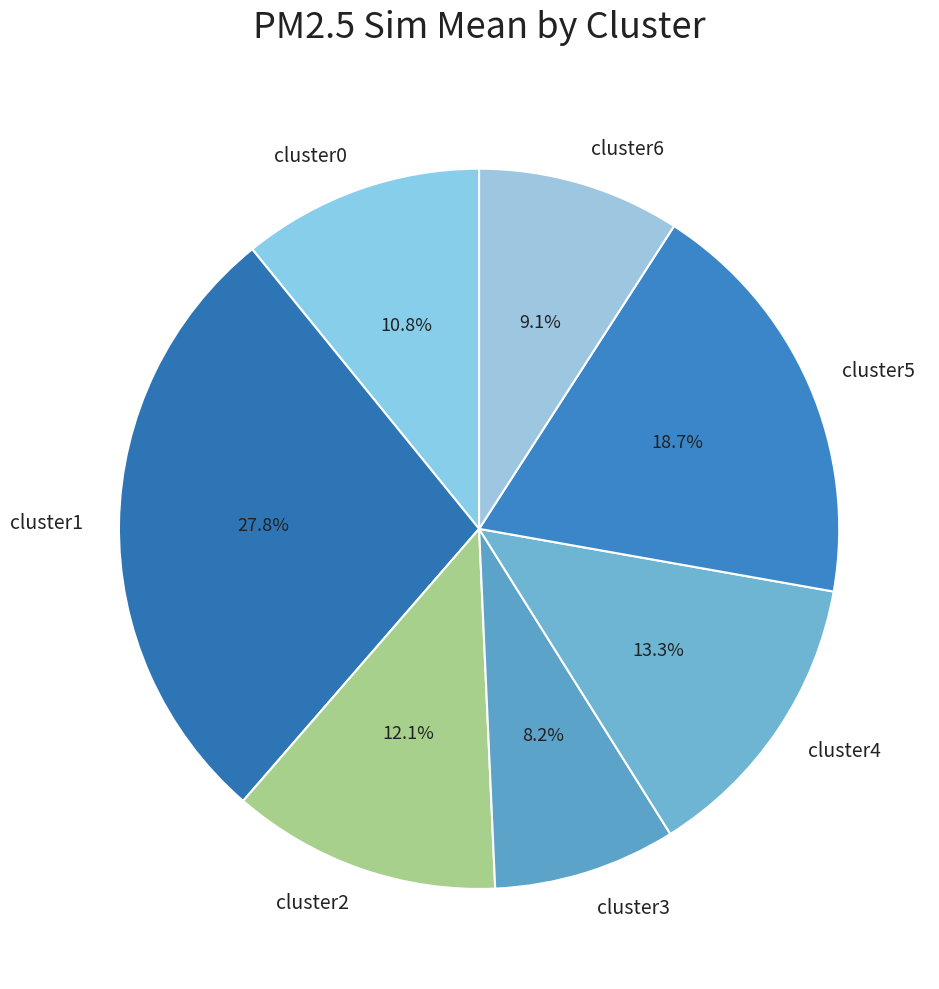

Is there any slice that represents more than half of the pie?

No